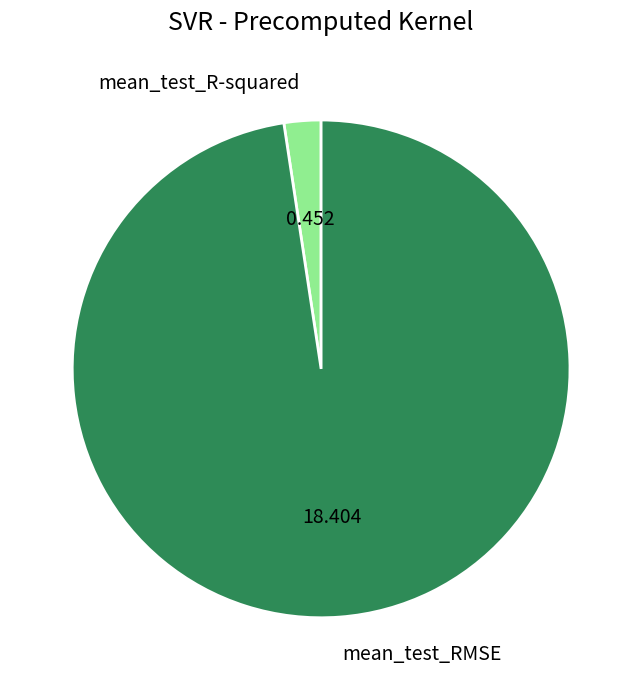

Is there a majority slice in this chart?

Yes